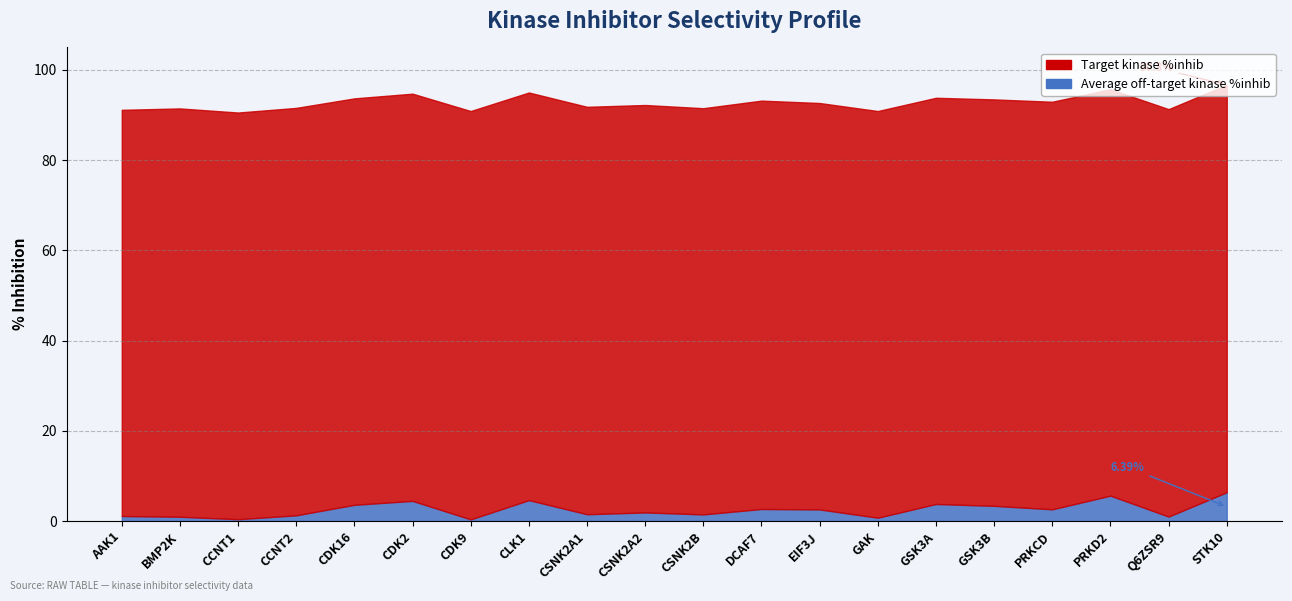

What is the difference between the values at STK10 and CSNK2B?

4.9